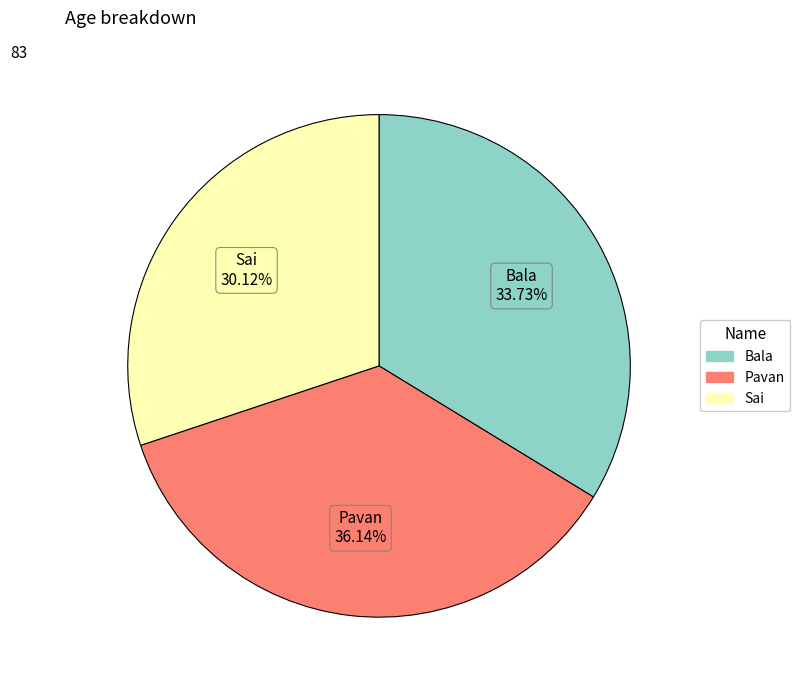

The Bala slice represents 42% of the pie. True or false?

False